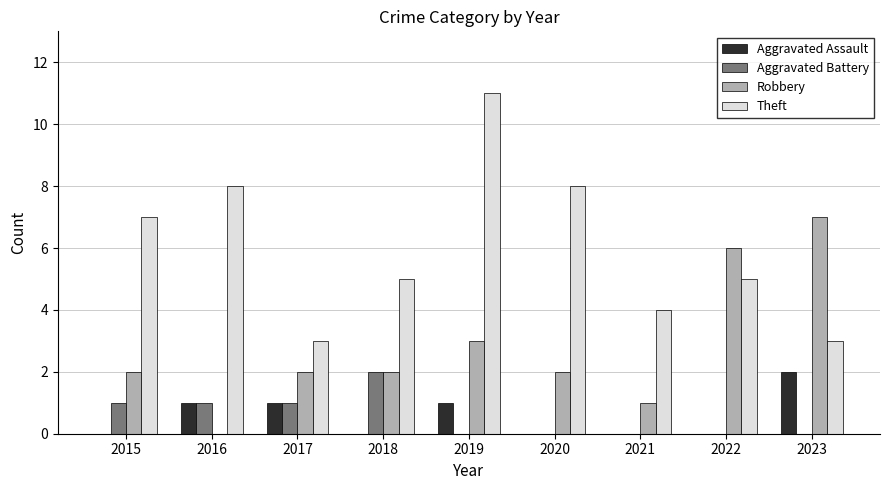

At which label does Theft reach its peak?

2019